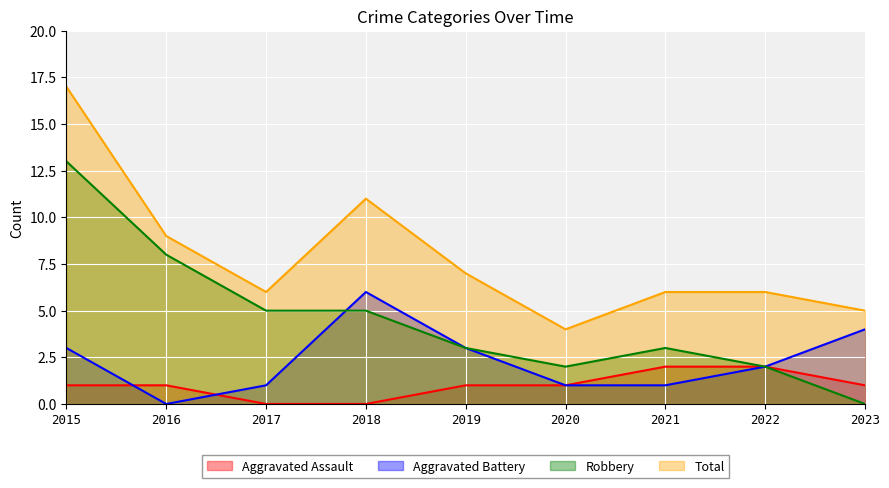

Where is the first local minimum for Robbery?

2020